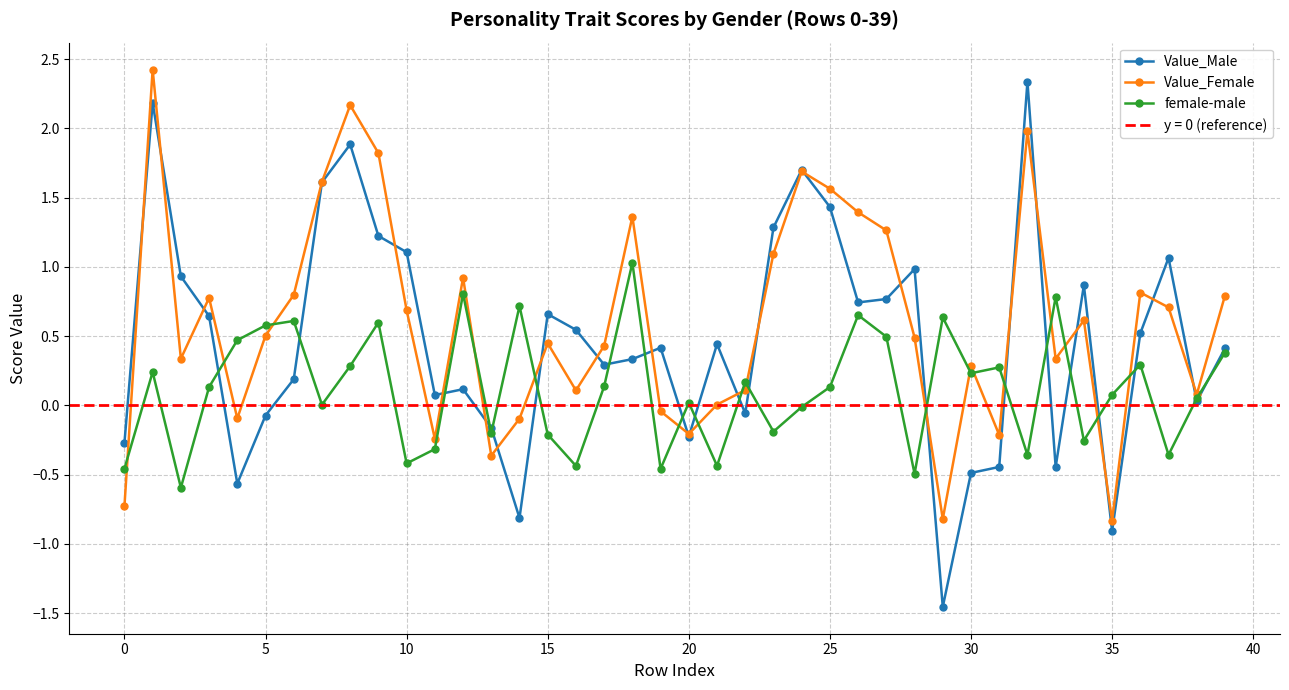

What is the maximum value shown in the chart?

2.4